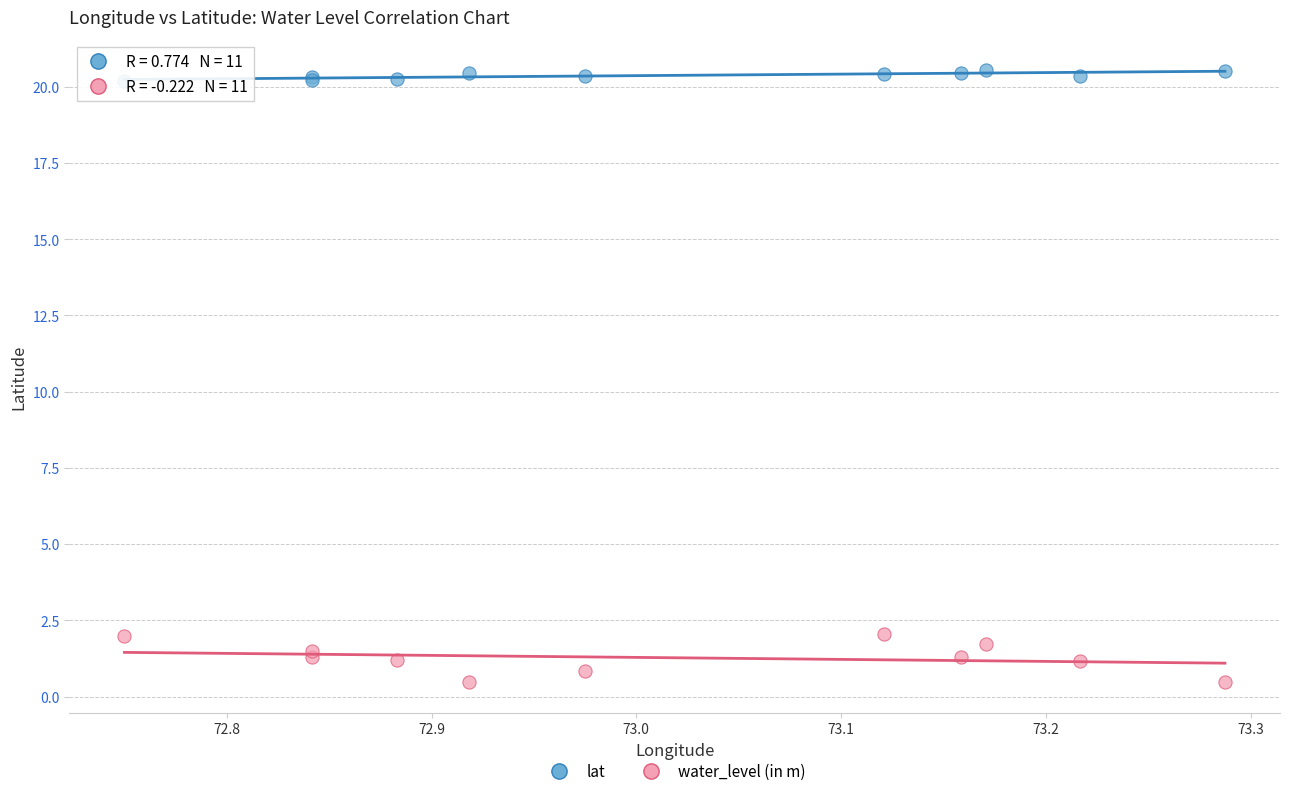

What is the X range (max minus min) for the scatter plot?

0.5